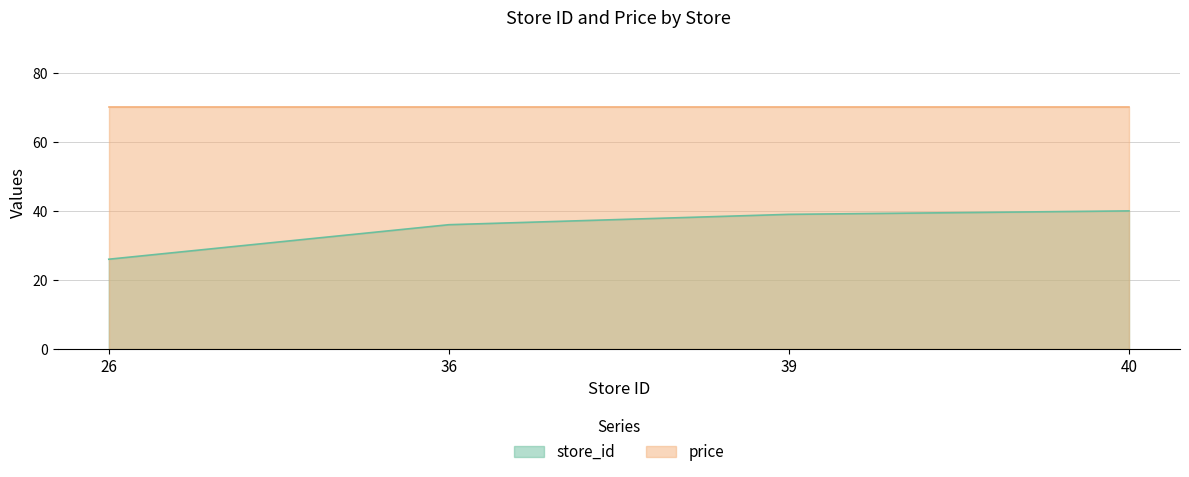

What is the average value?

35